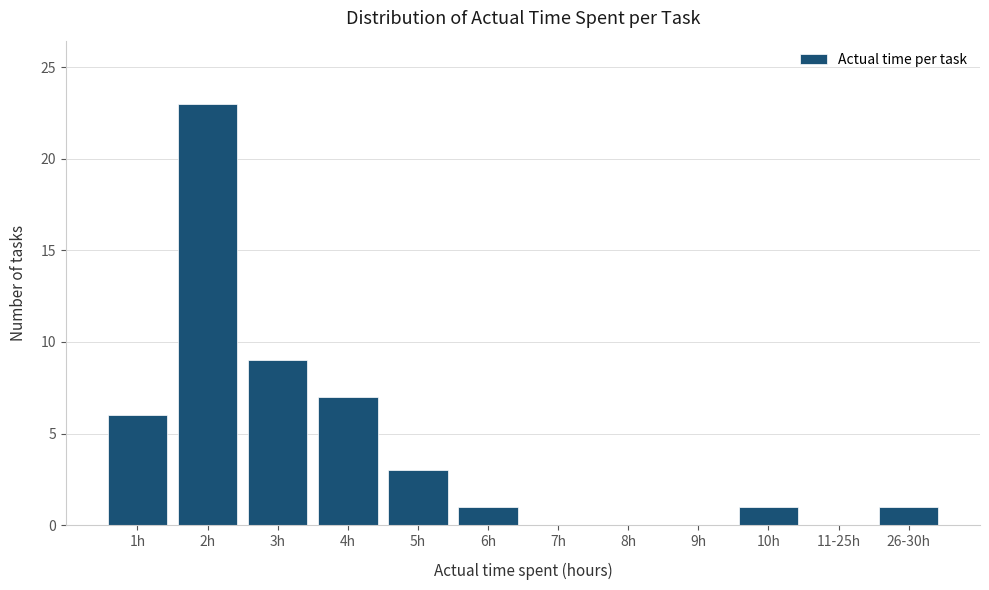

Reading left to right, list all the values displayed in this chart.

1h=6	2h=23	3h=9	4h=7	5h=3	6h=1	7h=0	8h=0	9h=0	10h=1	11-25h=0	26-30h=1